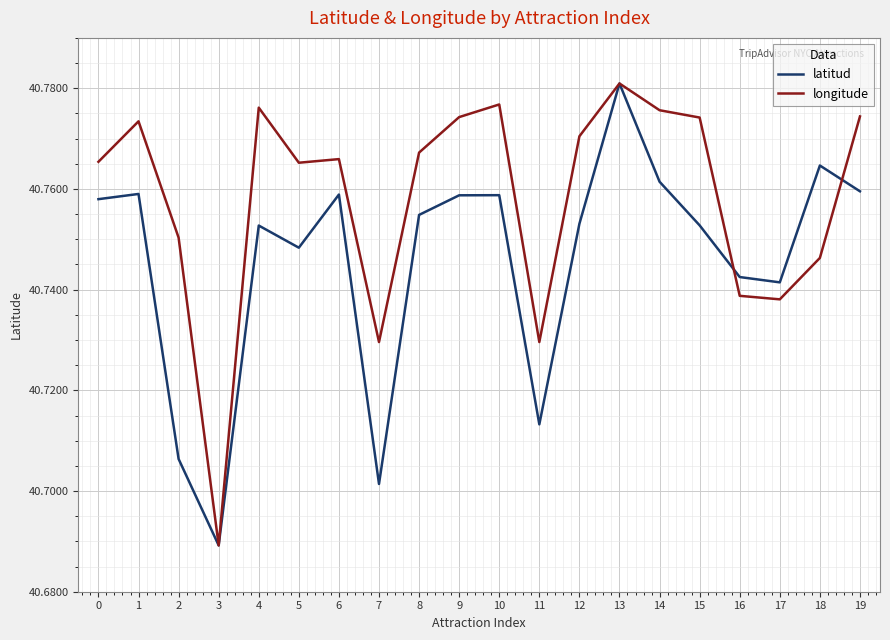

The value of latitud at 14 is 28.3. True or false?

False